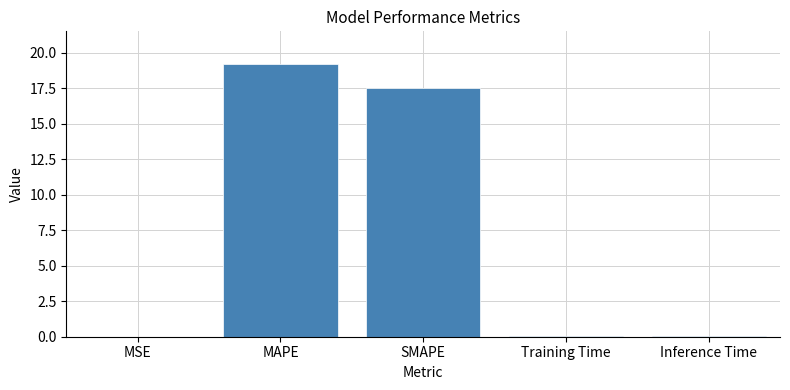

What is the greatest value displayed?

19.2